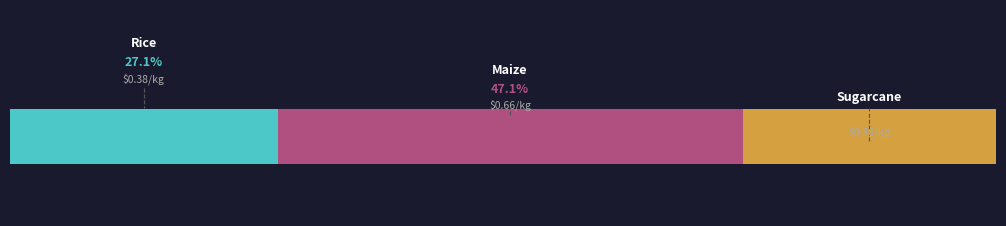

Reading left to right, list all the values displayed in this chart.

Rice=0.4	Maize=0.7	Sugarcane=0.4